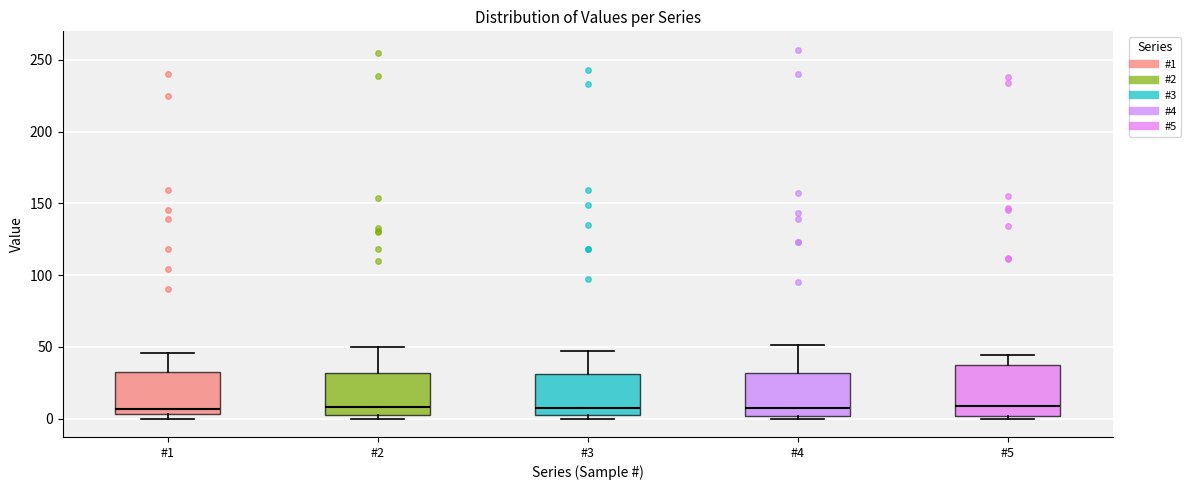

Where does the median line of the box for #4 sit on the y-axis? The values are not printed on the chart, so give them approximately, as read against the axis.

5